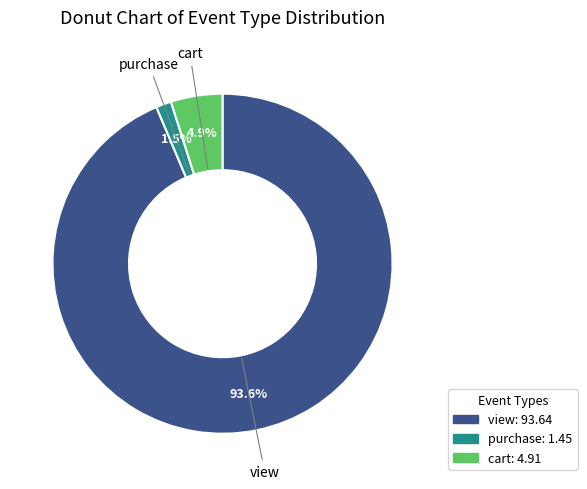

How many slices are in this pie chart?

3